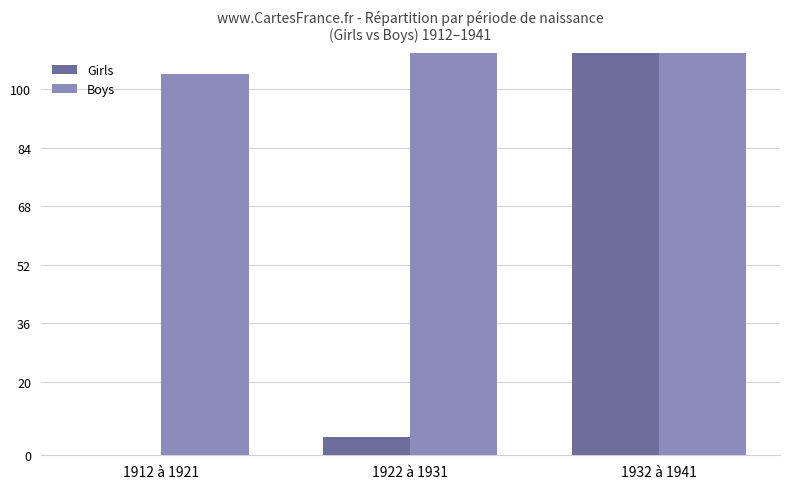

Which series changed the most between 1912 à 1921 and 1922 à 1931?

Boys